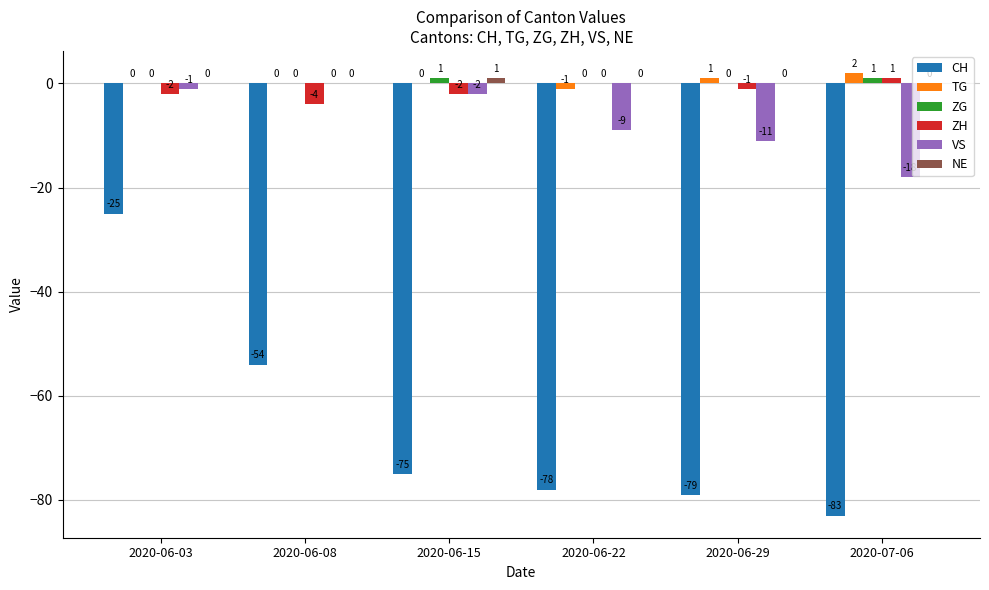

Reading left to right, extract all data points from this chart.

CH: 2020-06-03=-25	2020-06-08=-54	2020-06-15=-75	2020-06-22=-78	2020-06-29=-79	2020-07-06=-83
TG: 2020-06-03=0	2020-06-08=0	2020-06-15=0	2020-06-22=-1	2020-06-29=1	2020-07-06=2
ZG: 2020-06-03=0	2020-06-08=0	2020-06-15=1	2020-06-22=0	2020-06-29=0	2020-07-06=1
ZH: 2020-06-03=-2	2020-06-08=-4	2020-06-15=-2	2020-06-22=0	2020-06-29=-1	2020-07-06=1
VS: 2020-06-03=-1	2020-06-08=0	2020-06-15=-2	2020-06-22=-9	2020-06-29=-11	2020-07-06=-18
NE: 2020-06-03=0	2020-06-08=0	2020-06-15=1	2020-06-22=0	2020-06-29=0	2020-07-06=0